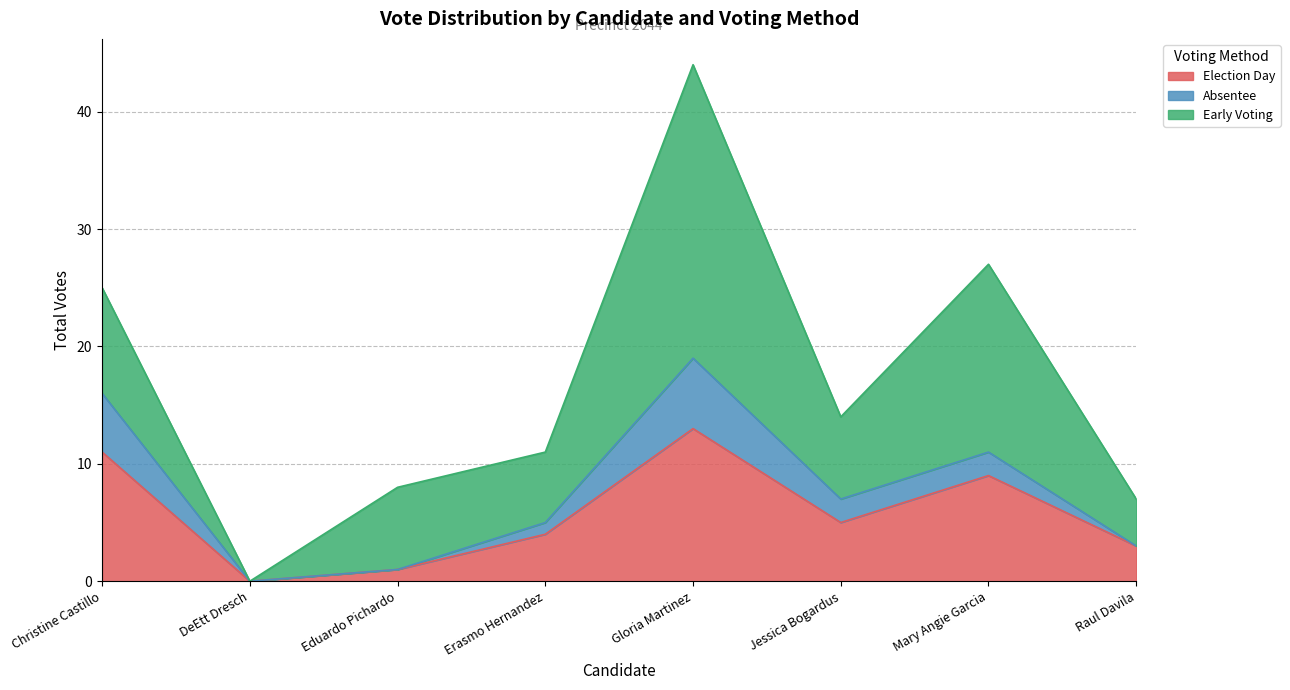

What position from the left is Mary Angie Garcia?

7